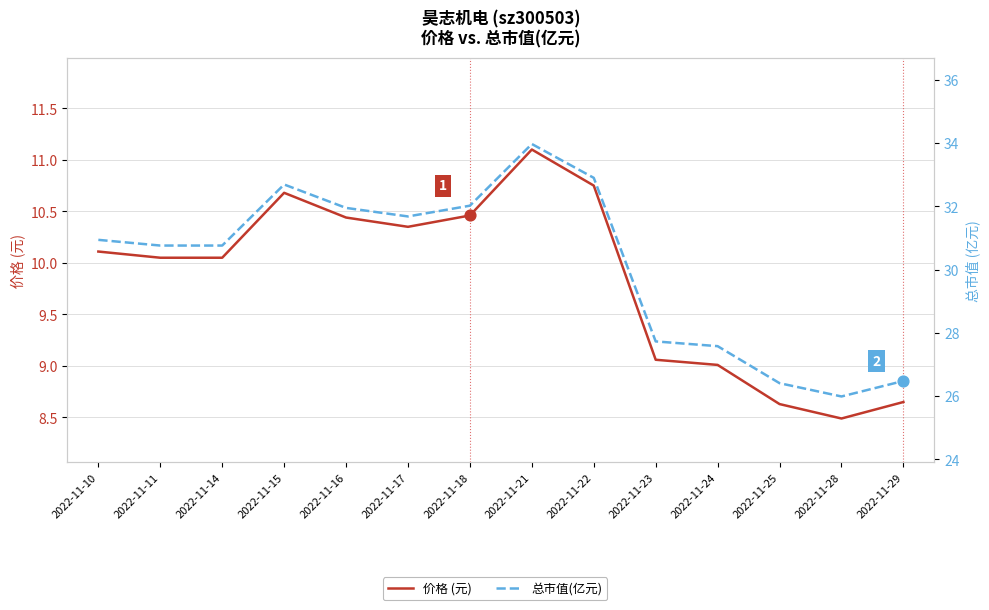

At how many categories does at least one series exceed 25?

14